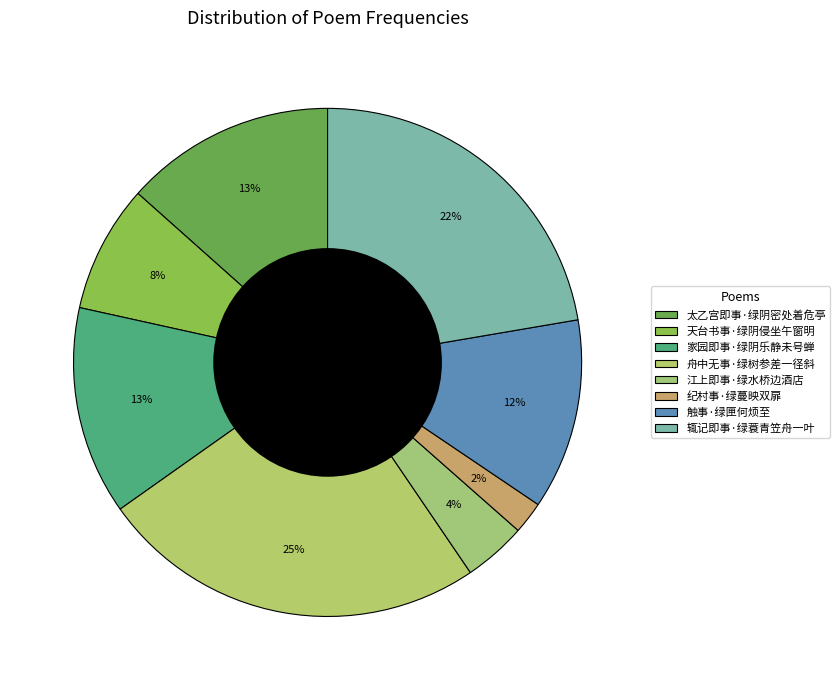

How many segments does this pie chart have?

8